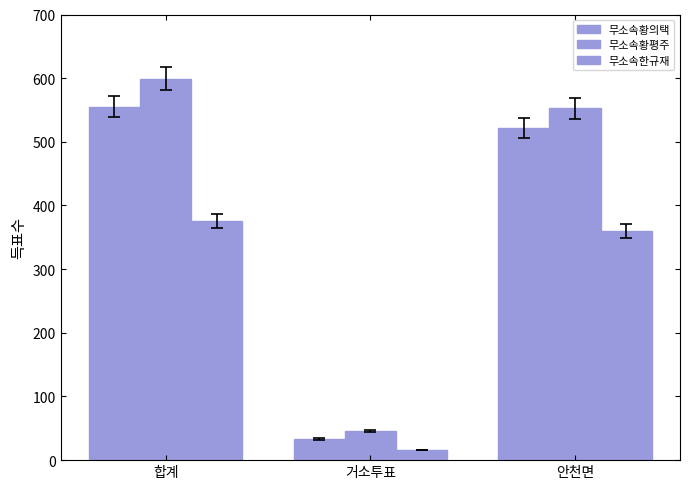

How many bars are there in total?

9